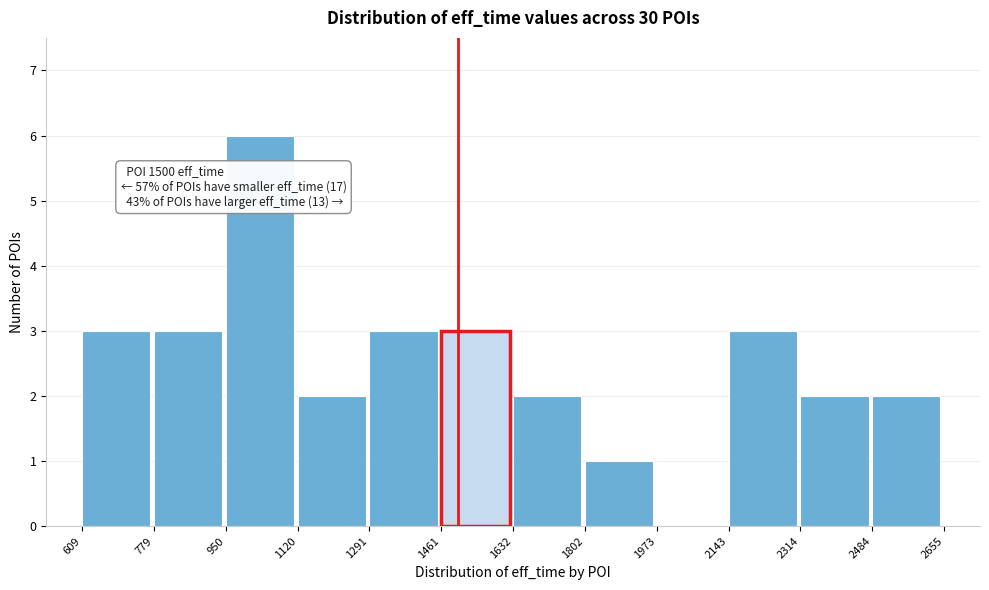

Which range on the x-axis has the tallest bar?

950 to 1120